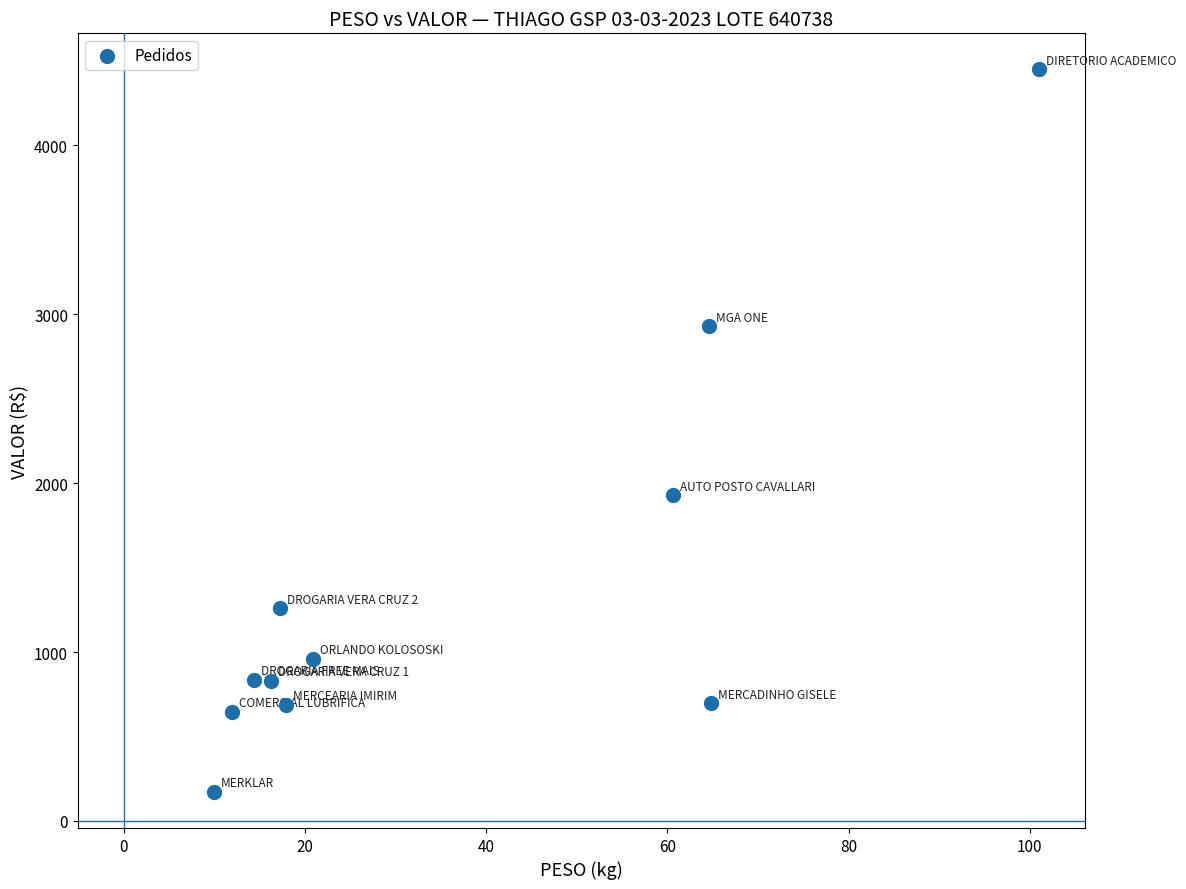

What is the range of X values (max minus min)?

91.0